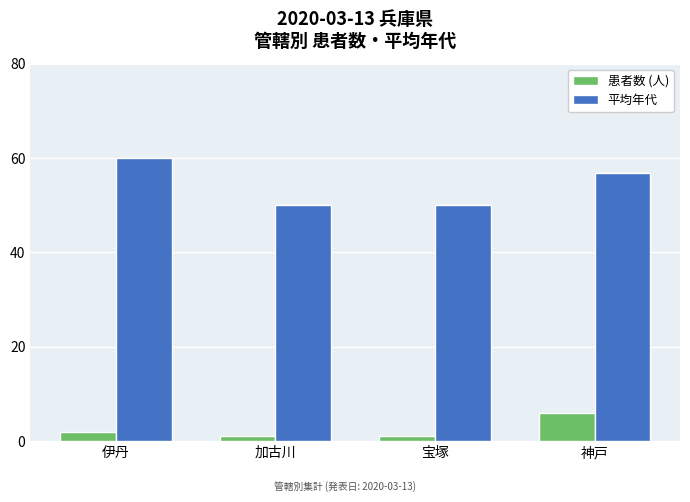

Rank the series at 加古川 from highest to lowest value.

平均年代, 患者数 (人)